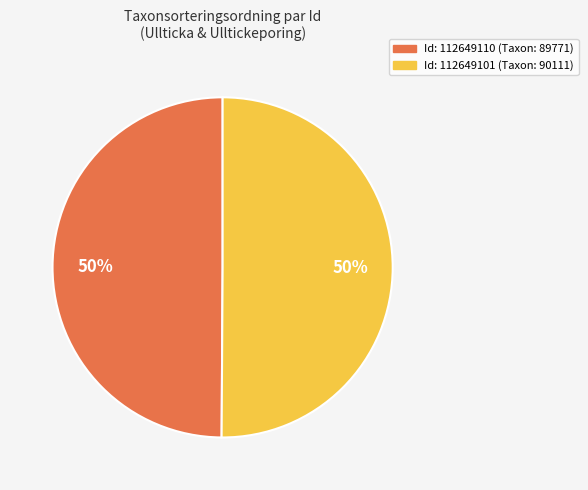

To the nearest percent, what is the average slice percentage?

50%